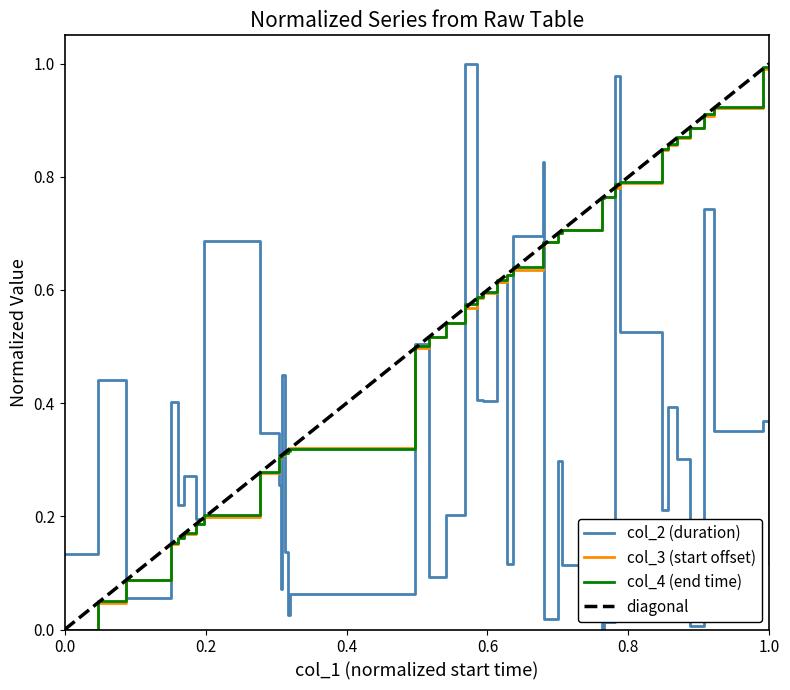

Which series has the largest range (max minus min)?

col_2